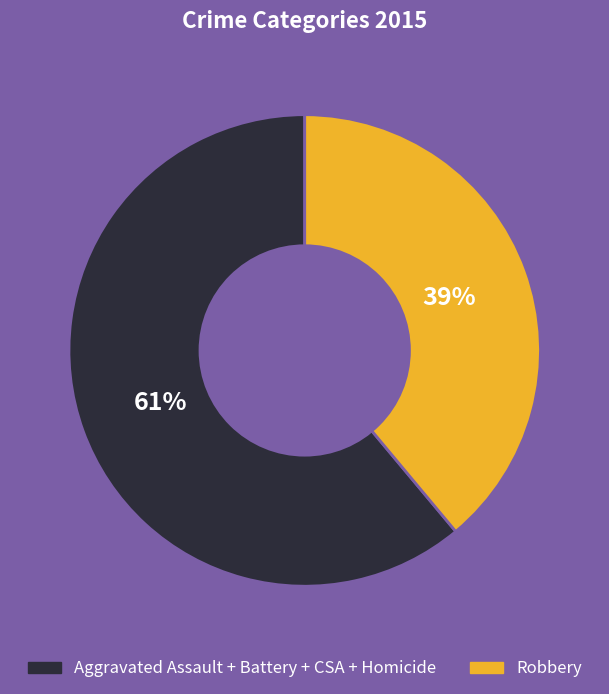

To the nearest percent, what is the average slice percentage?

50%